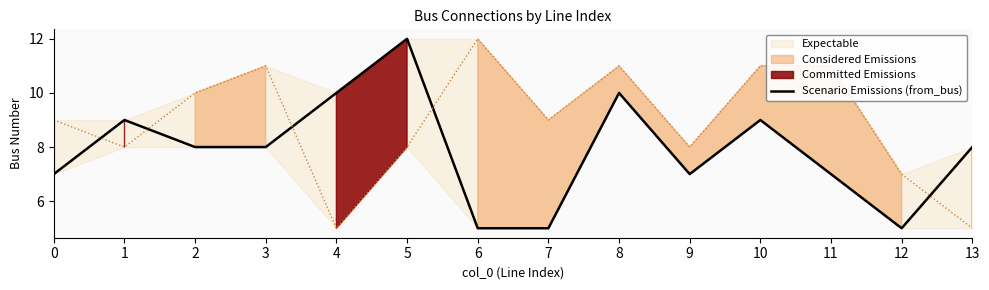

True or false: the data shows 9 at 10.

True